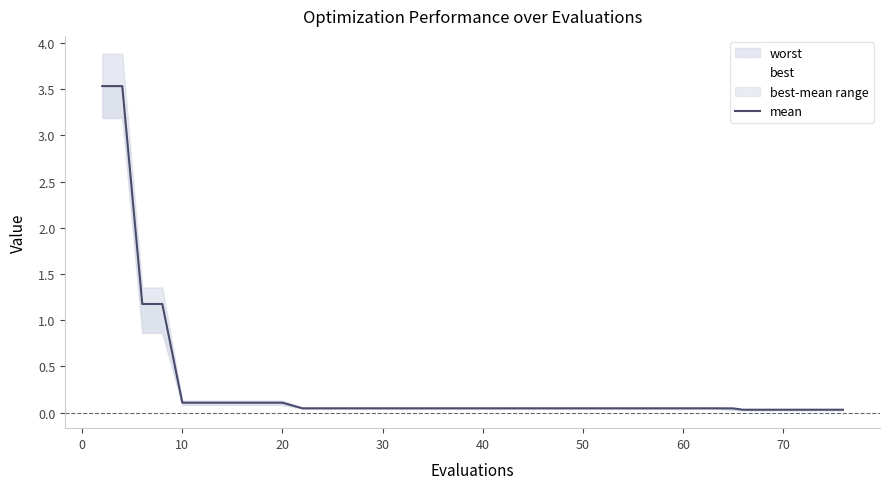

What is the sum of all values?

11.4